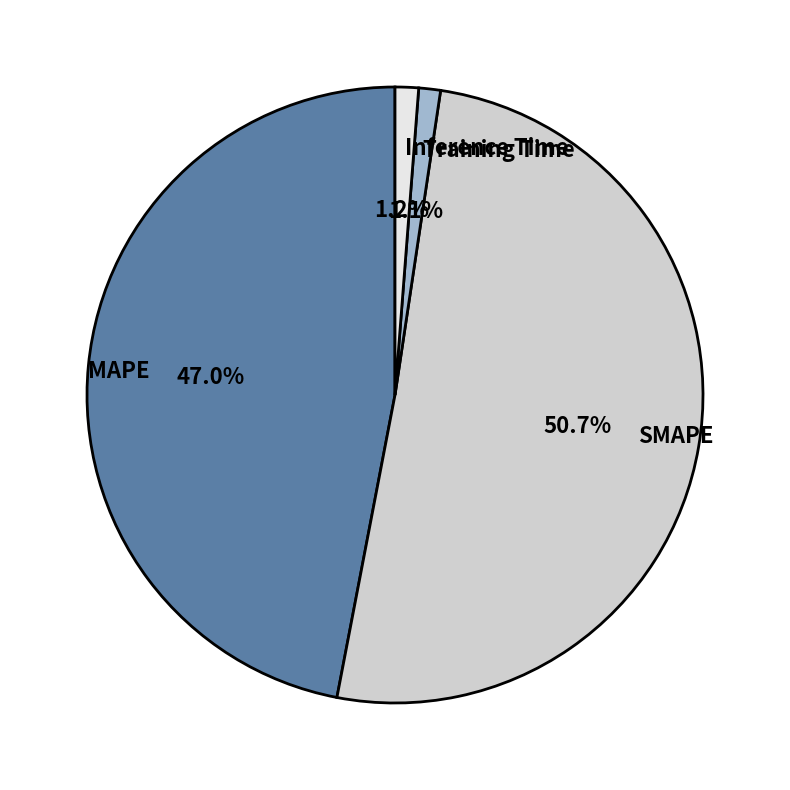

What is the total percentage of SMAPE and Inference Time?

51.9%